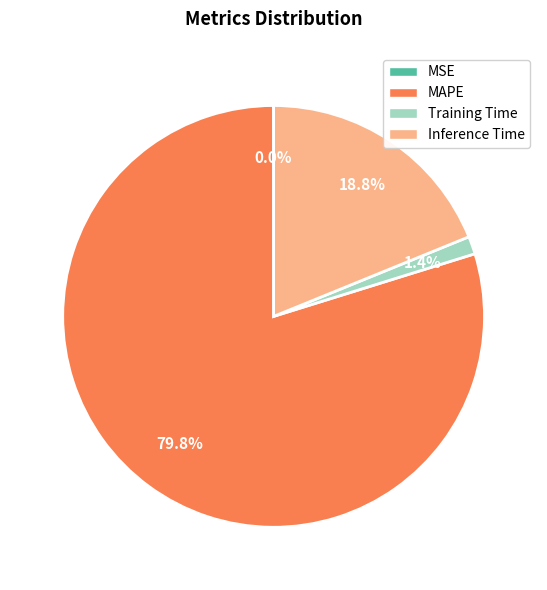

To the nearest percent, what is the difference between the largest and smallest slice percentages?

80%